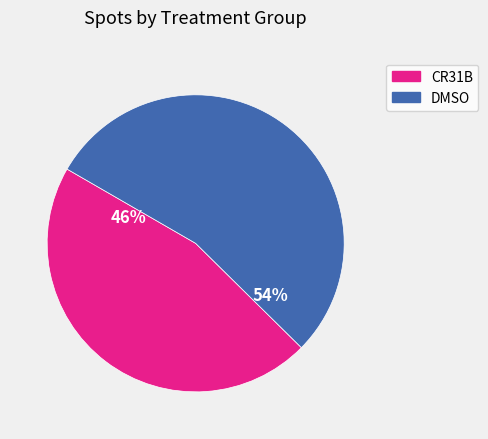

Which has a higher value, CR31B or DMSO?

DMSO